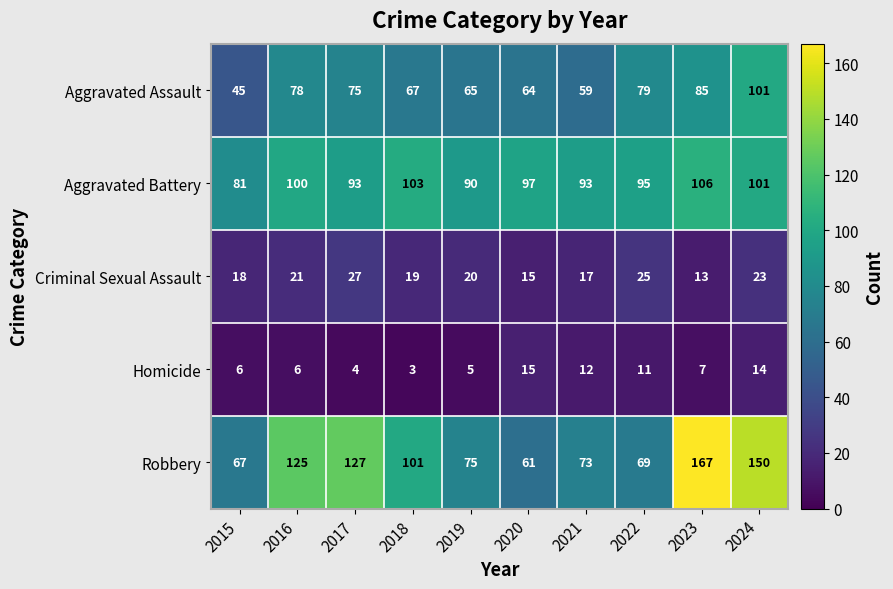

Which series has the largest total across all categories?

Robbery